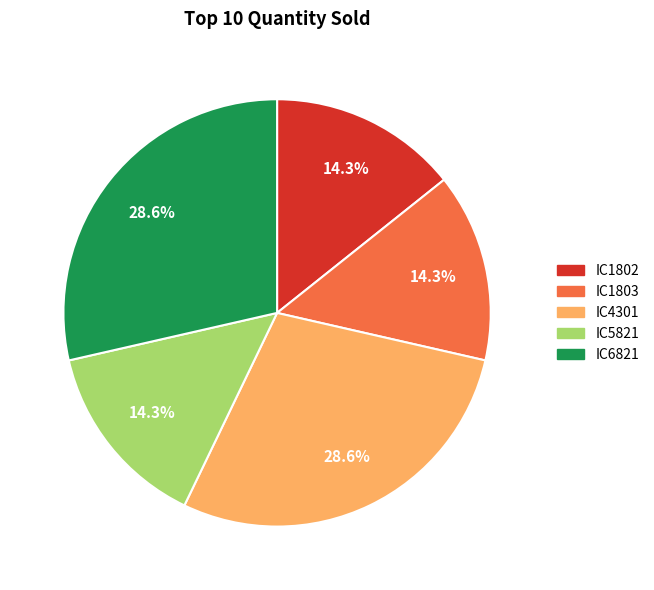

Between IC6821 and IC1802, which is larger?

IC6821